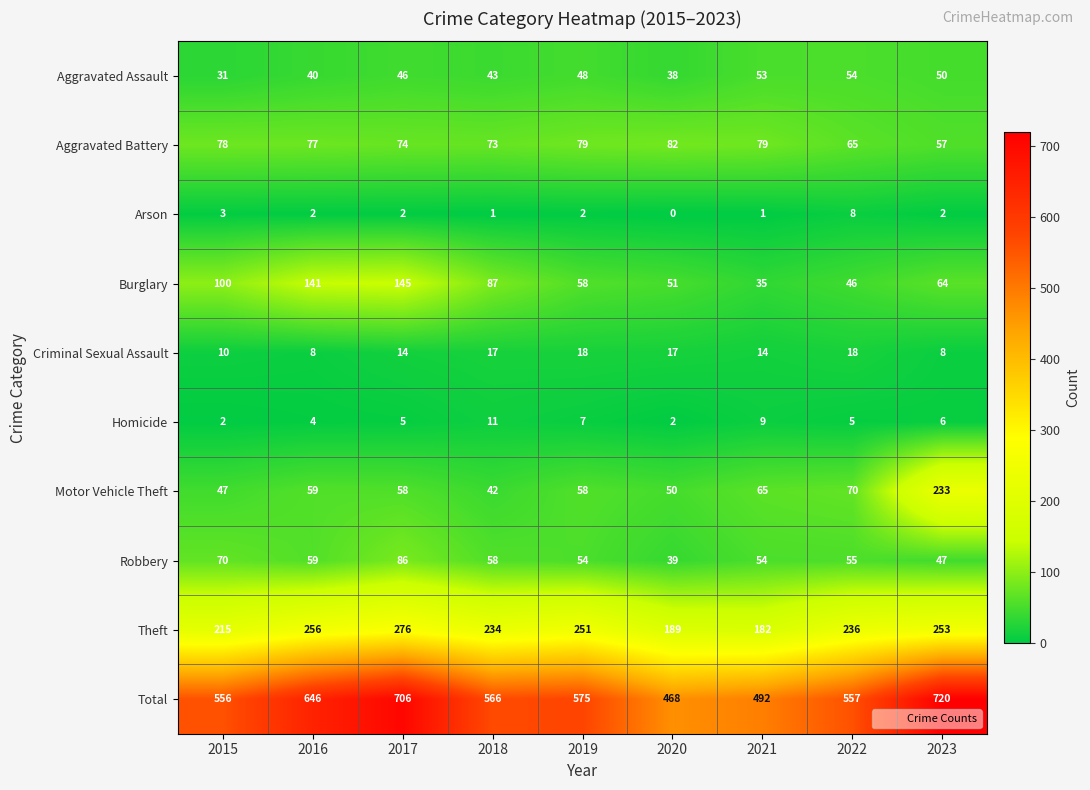

At how many categories does at least one series exceed 237?

9